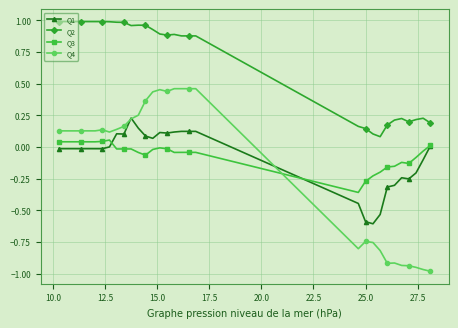

Which series has the largest range (max minus min)?

Q4